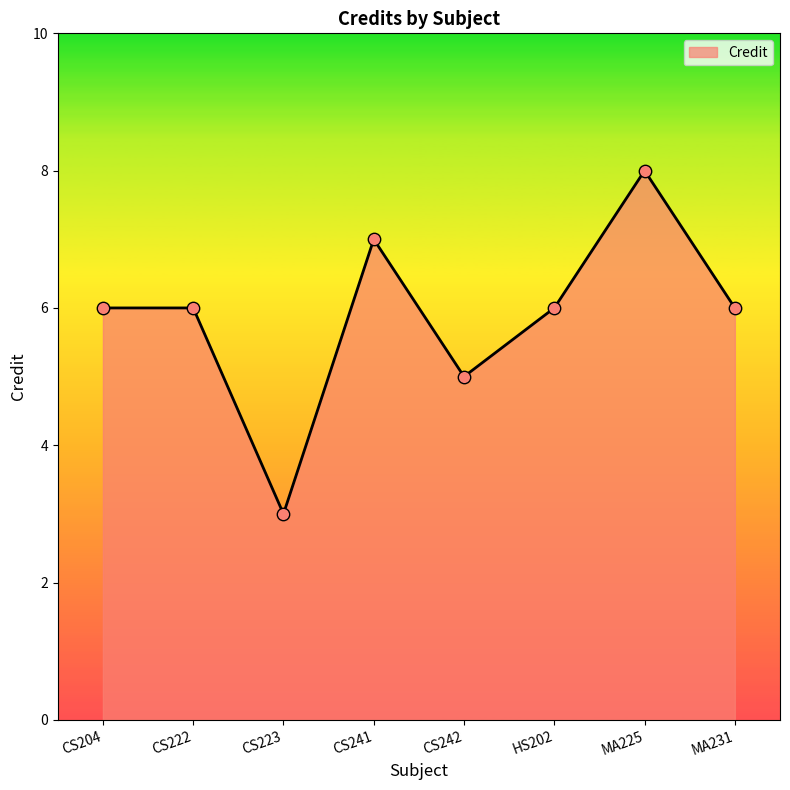

Which has a higher value, CS242 or MA231?

MA231